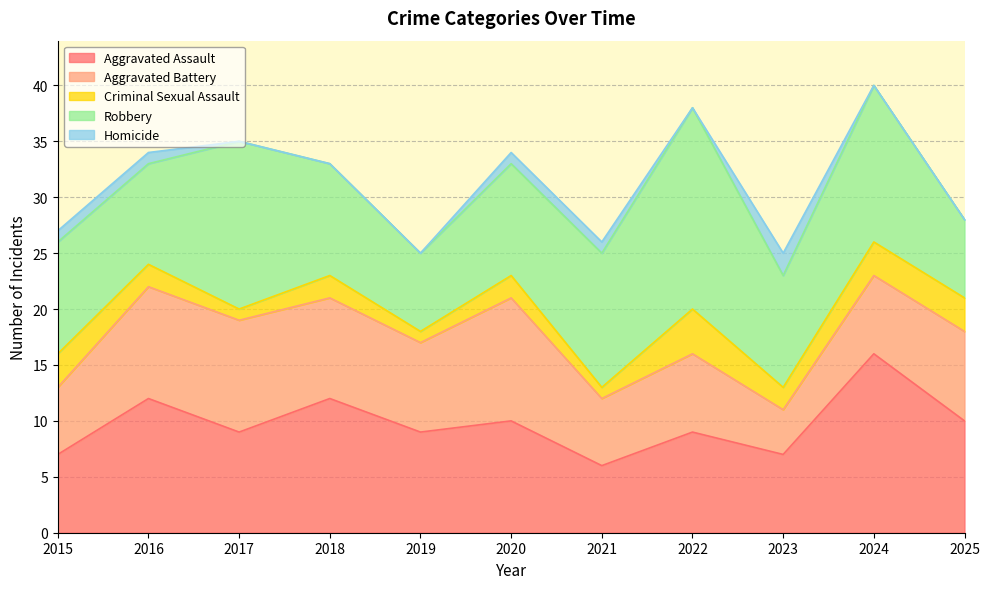

True or false: Homicide has more than 1 points higher than both neighbors.

False